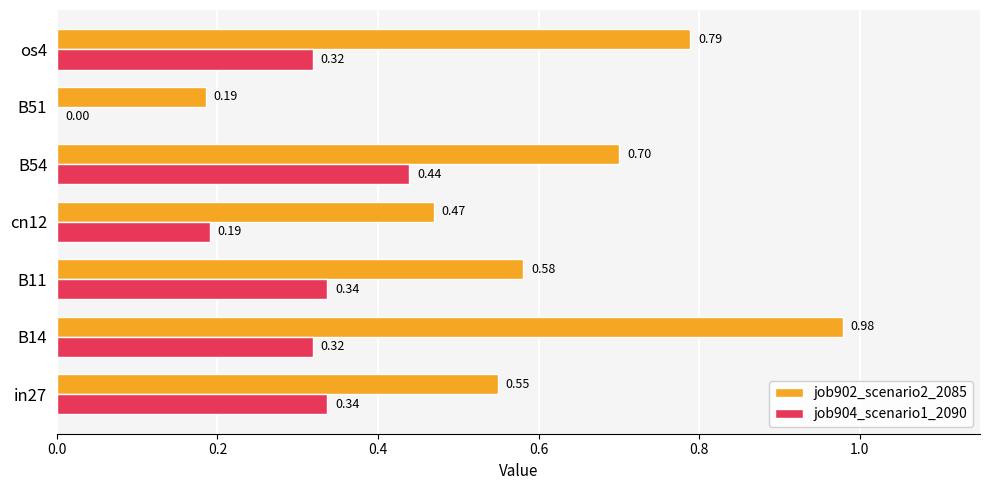

What is the sum of all job904_scenario1_2090 values?

1.9